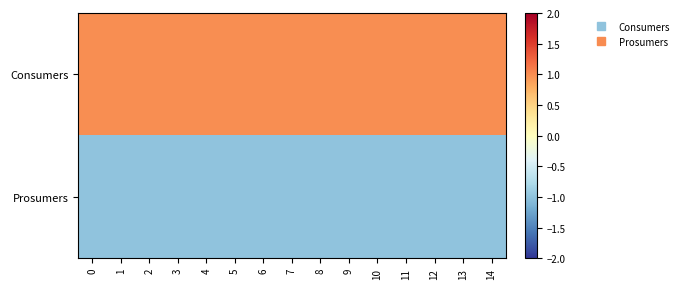

Reading left to right, what are all the values shown in this chart?

Consumers: 0=1.0	1=1.0	2=1.0	3=1.0	4=1.0	5=1.0	6=1.0	7=1.0	8=1.0	9=1.0	10=1.0	11=1.0	12=1.0	13=1.0	14=1.0
Prosumers: 0=-1.0	1=-1.0	2=-1.0	3=-1.0	4=-1.0	5=-1.0	6=-1.0	7=-1.0	8=-1.0	9=-1.0	10=-1.0	11=-1.0	12=-1.0	13=-1.0	14=-1.0